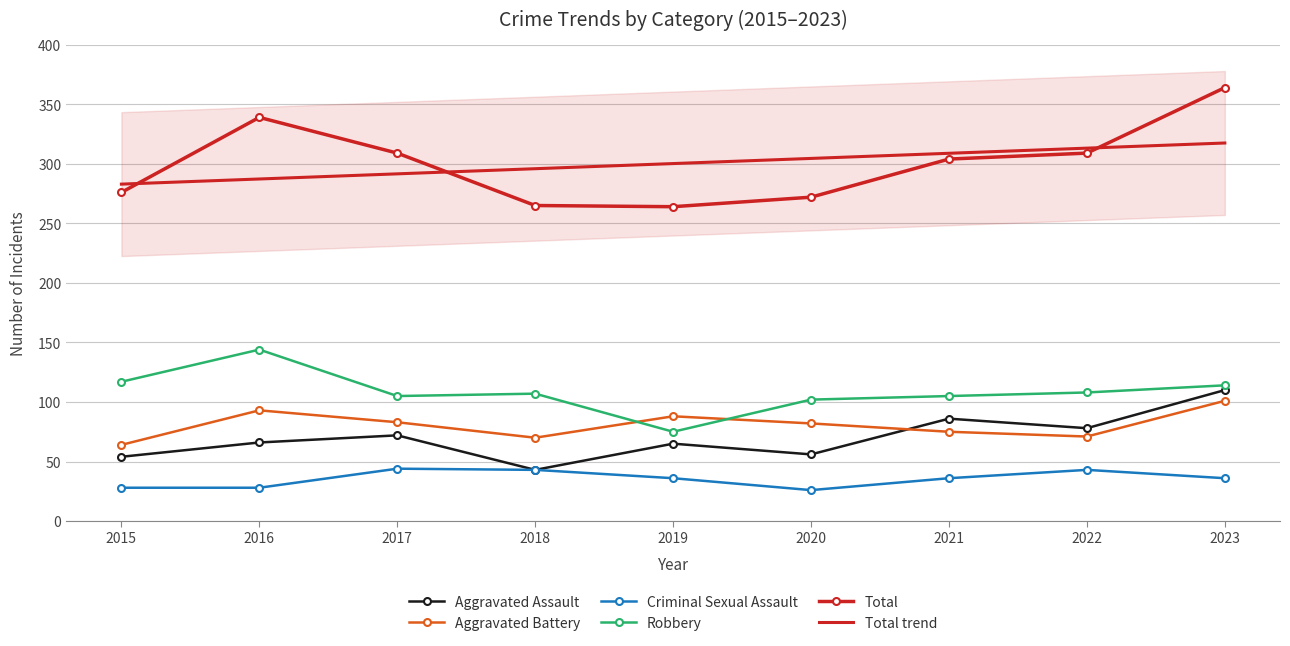

Reading left to right, transcribe all the data shown in this chart.

Aggravated Assault: 54.0	66.0	72.0	43.0	65.0	56.0	86.0	78.0	110.0
Aggravated Battery: 64.0	93.0	83.0	70.0	88.0	82.0	75.0	71.0	101.0
Criminal Sexual Assault: 28.0	28.0	44.0	43.0	36.0	26.0	36.0	43.0	36.0
Robbery: 117.0	144.0	105.0	107.0	75.0	102.0	105.0	108.0	114.0
Total: 276.0	339.0	309.0	265.0	264.0	272.0	304.0	309.0	364.0
Total trend: 283.0	287.3	291.6	295.9	300.2	304.5	308.9	313.2	317.5